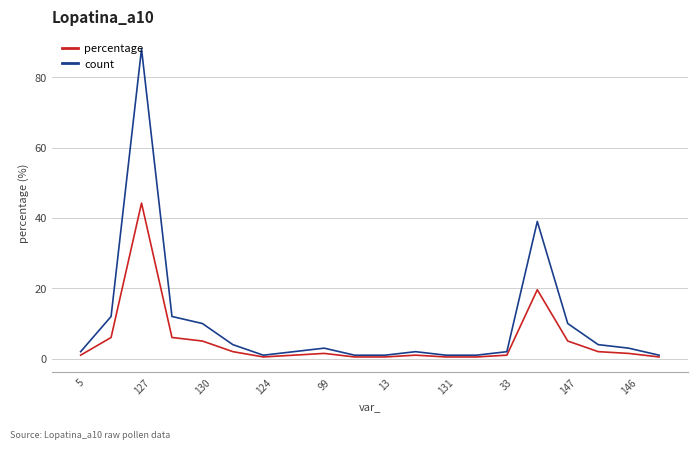

What is the greatest value displayed?

88.0